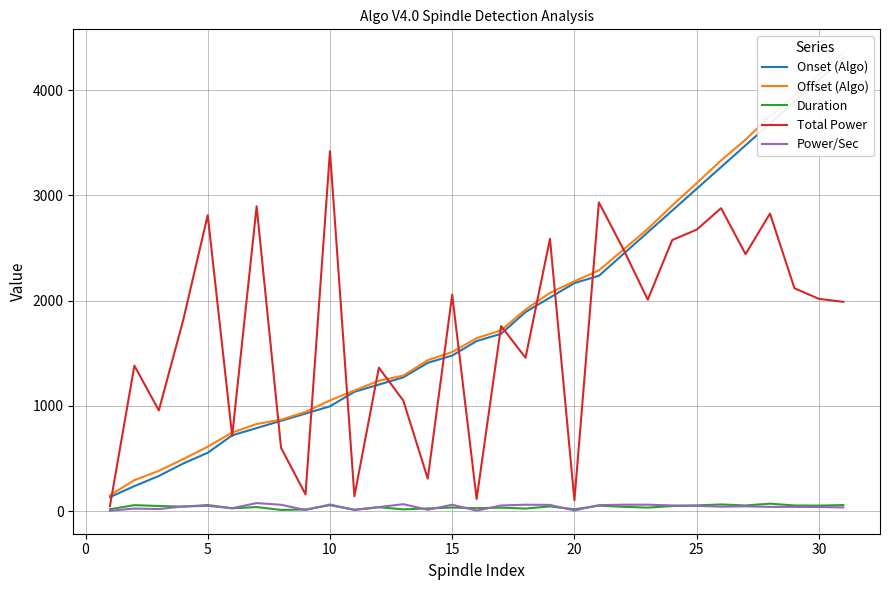

The value of Total Power at 5 is 2811.4. True or false?

True